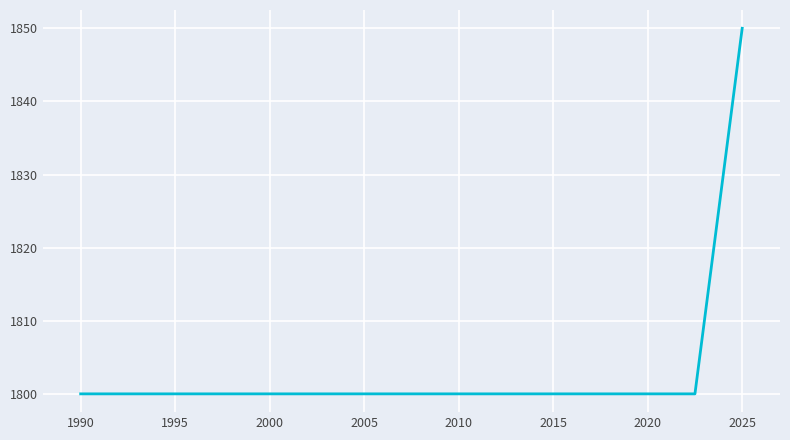

What is the greatest value displayed?

1850